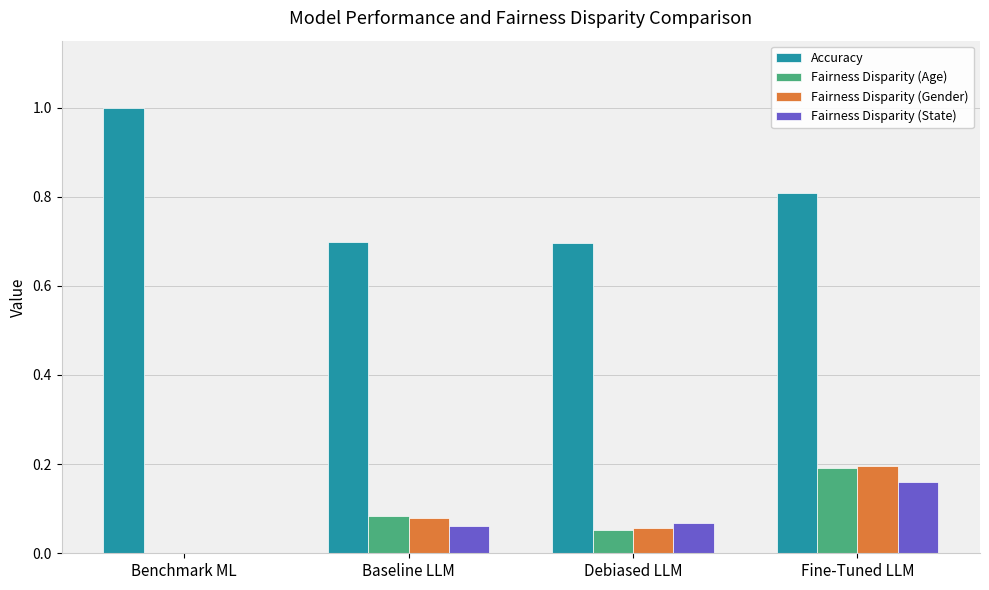

At which category is the sum across all series the highest?

Fine-Tuned LLM